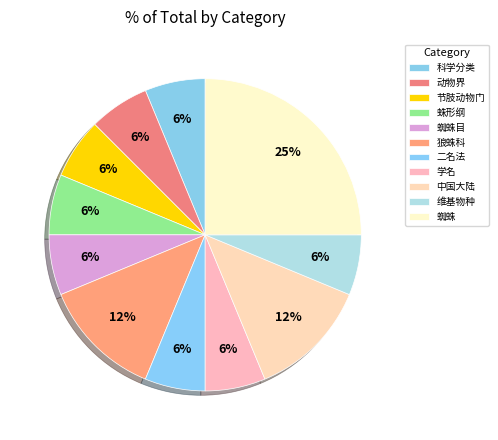

Count the number of slices in the pie.

11